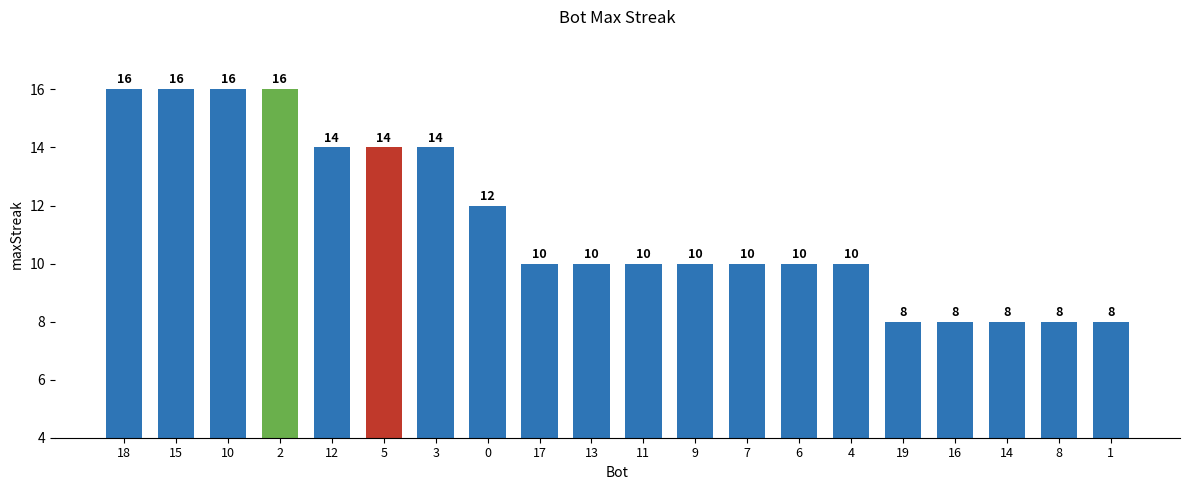

What is the sum of the values at 17 and 12?

24